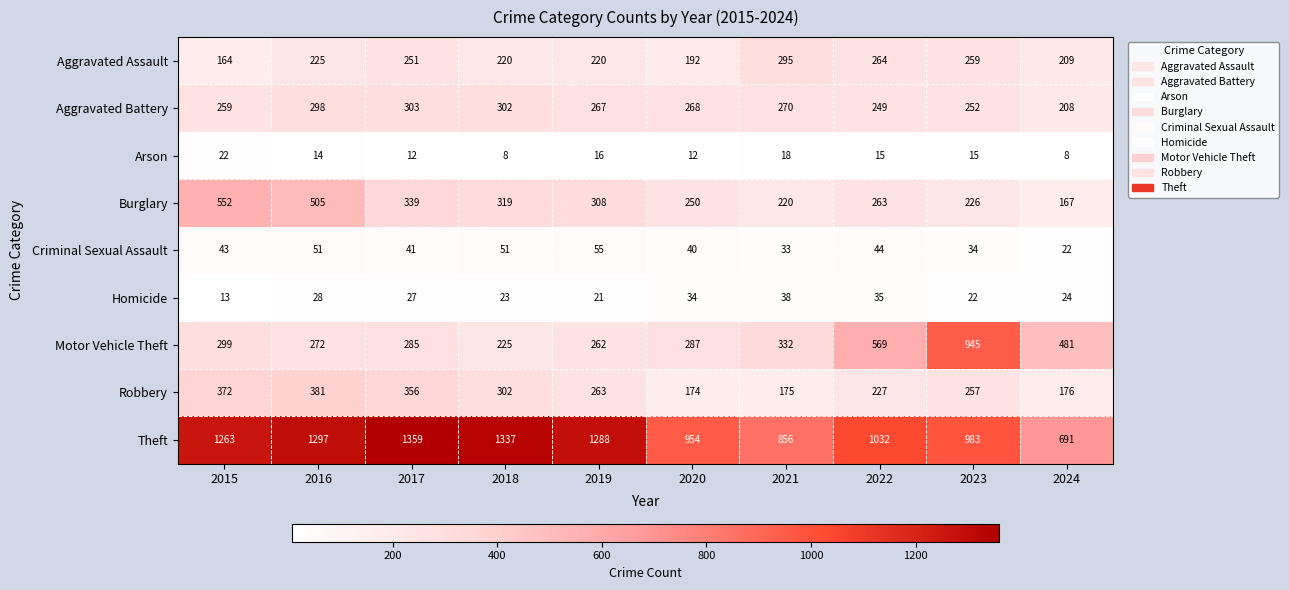

What is the sum of all Robbery values?

2683